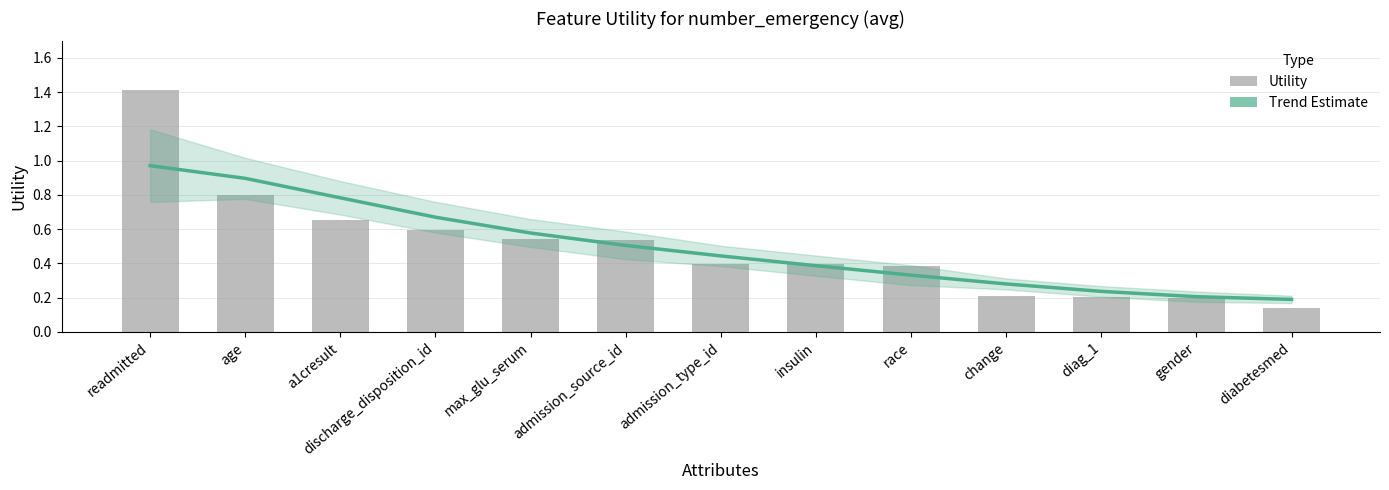

Are the bars grouped side by side (vs. stacked)?

Yes